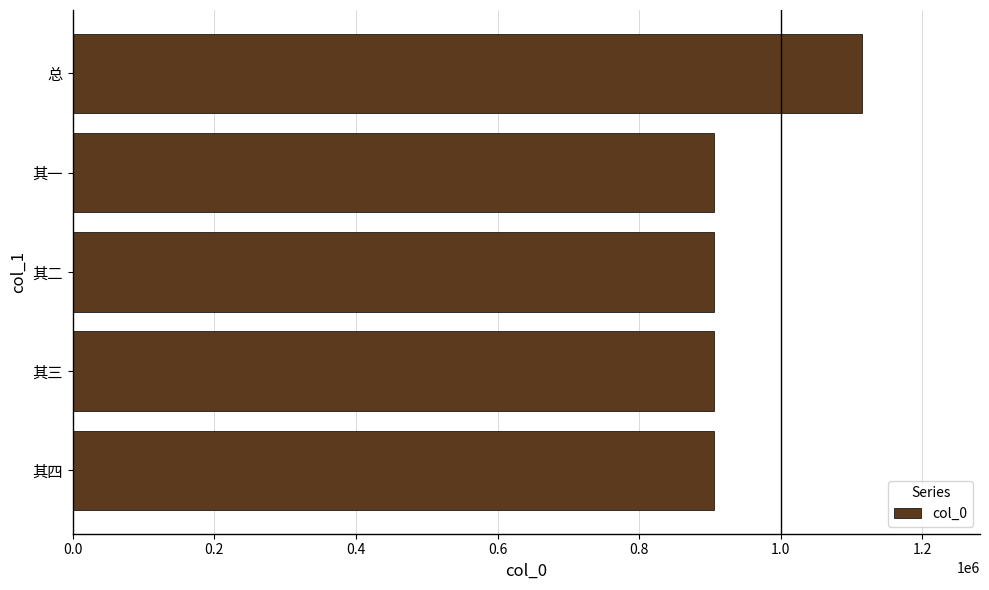

True or false: the data shows 313792 at 其四.

False